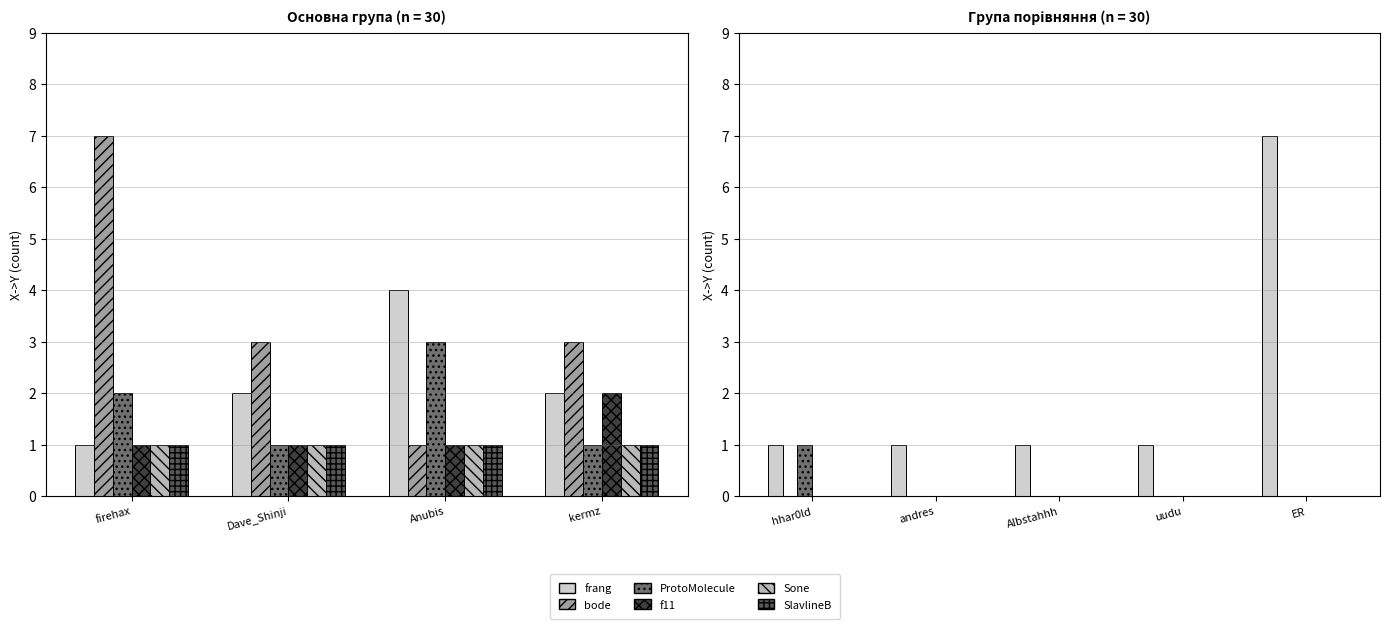

Are the bars horizontal?

No